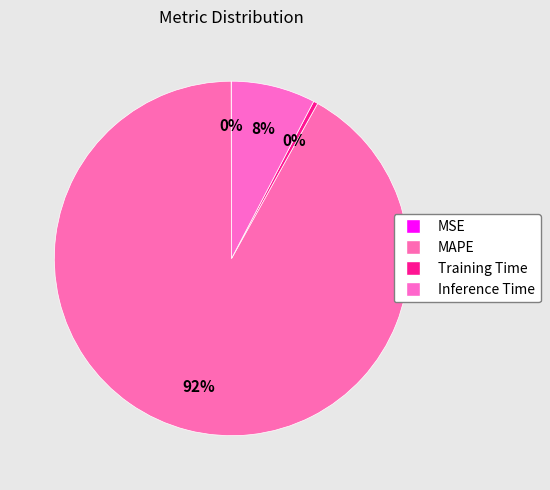

How many segments does this pie chart have?

4